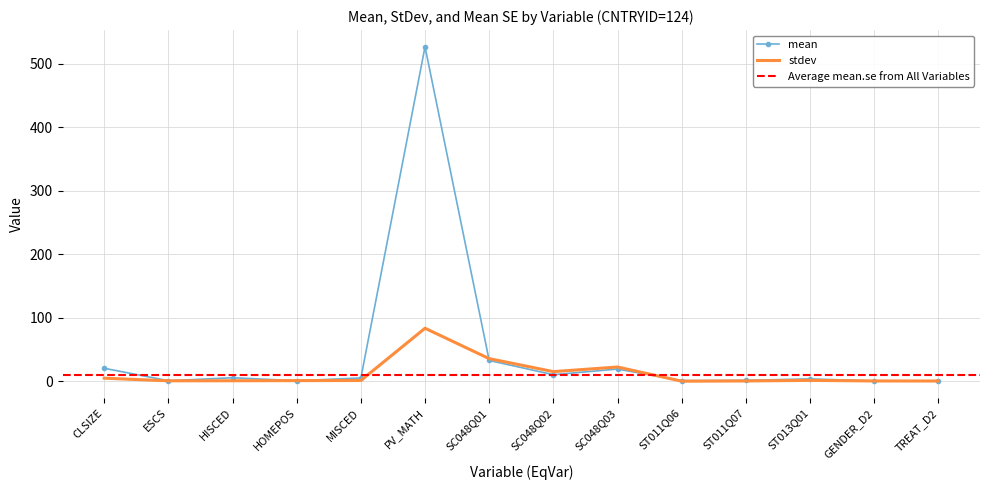

Where is mean nearest to the value 263?

SC048Q01